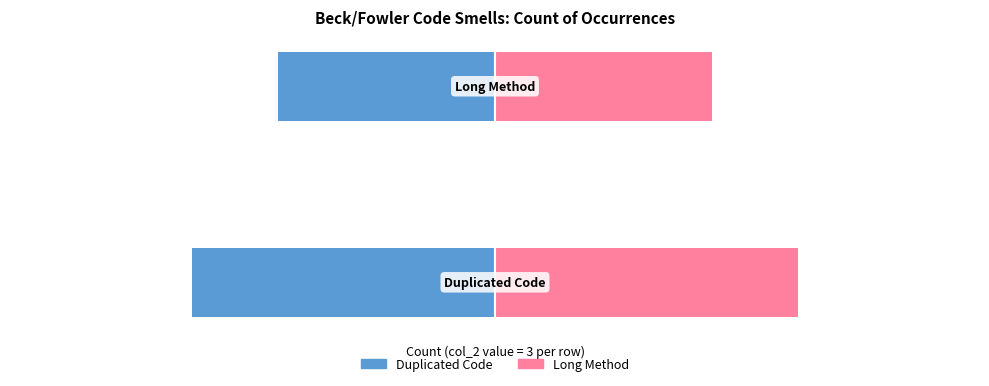

What is the value of the Long Method (col_2=3 each) bar at the 2nd from the left?

5